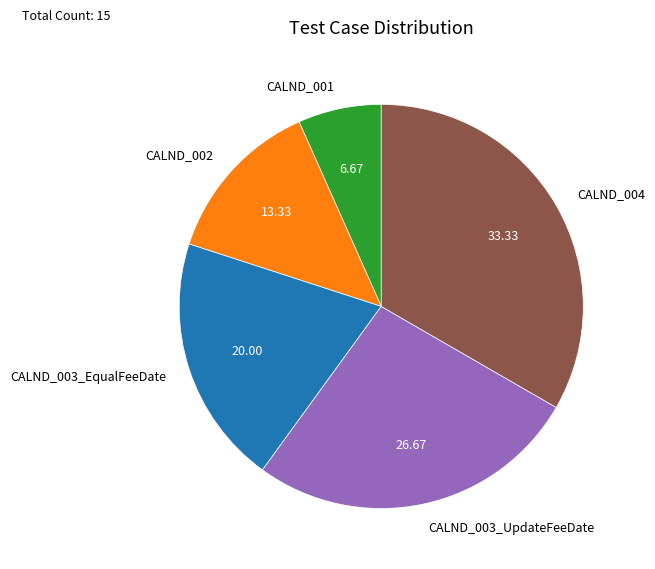

Is there a majority slice in this chart?

No